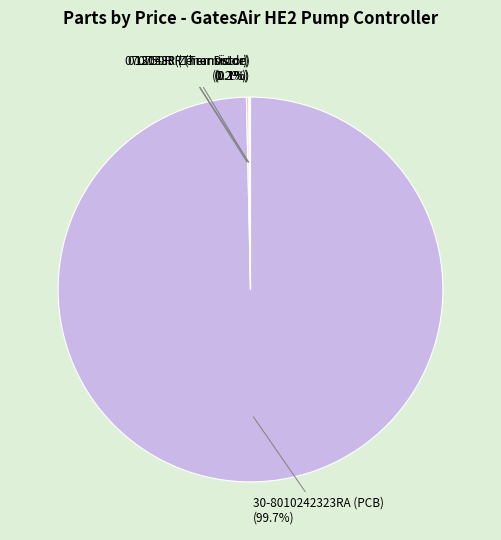

Is there any slice that represents more than half of the pie?

Yes